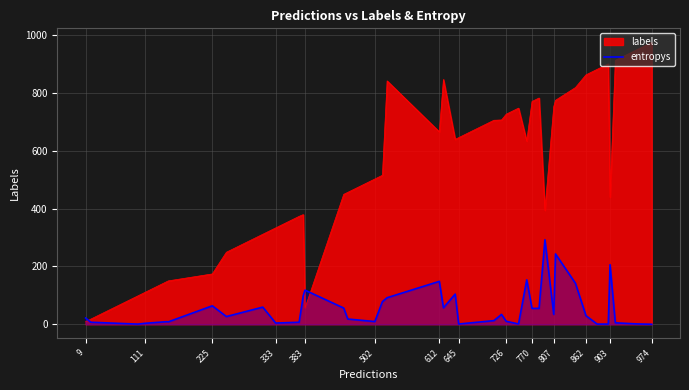

List the series in order of their overall mean, lowest first.

entropys, labels